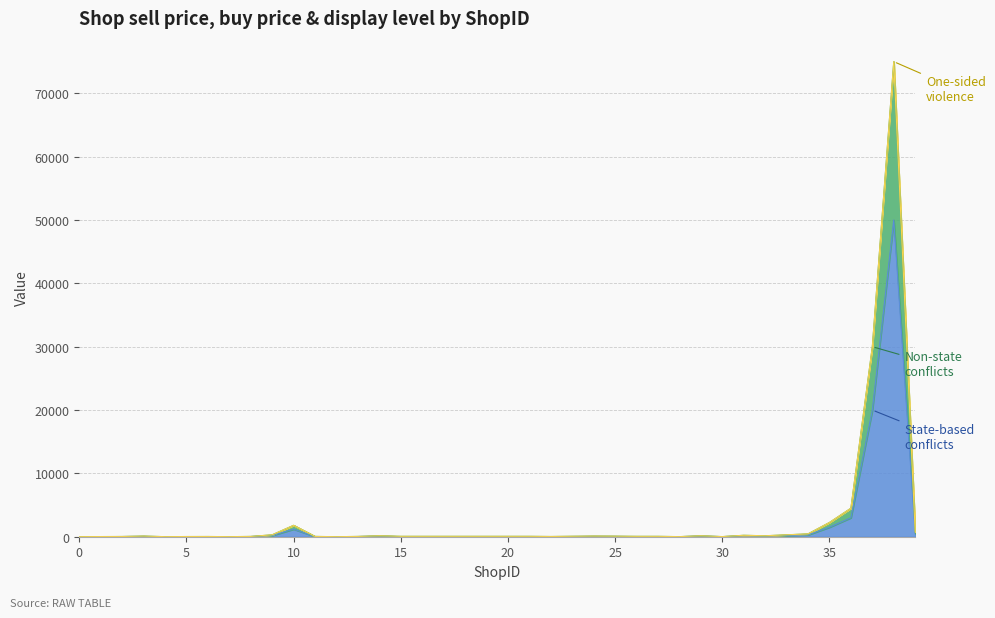

How many data points in State-based conflicts are above 30?

16